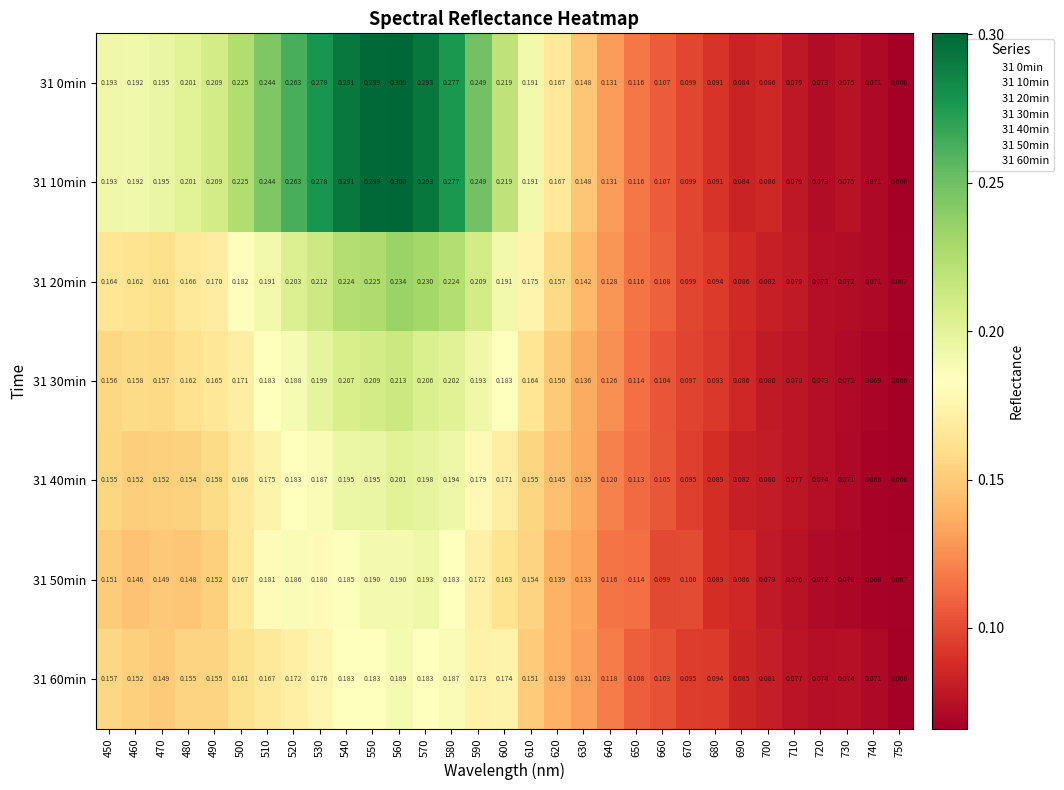

Is the value of 31 20min at 560 greater than the value of 31 10min at 540?

No